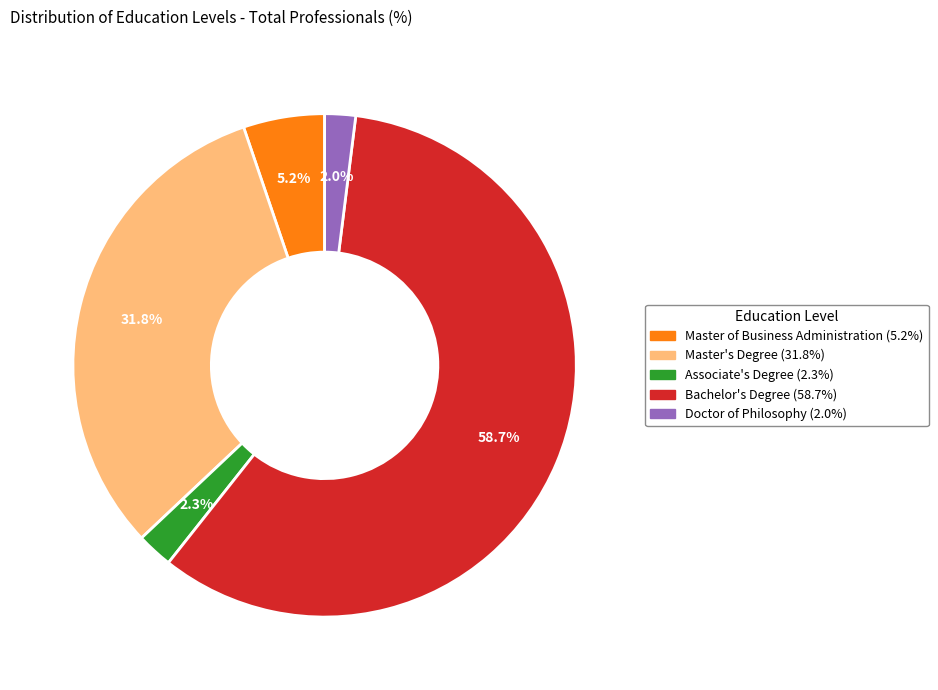

To the nearest percent, what is the difference between the largest and smallest slice percentages?

57%